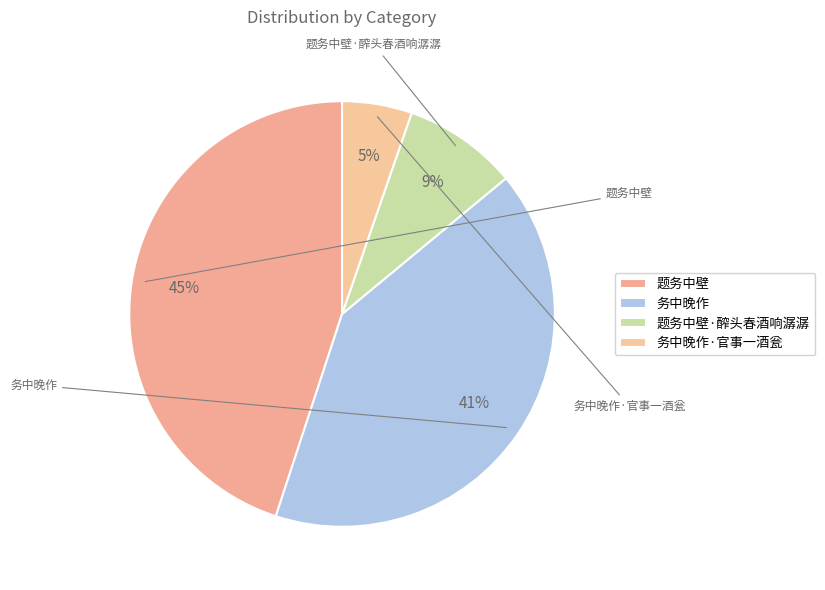

Approximately how many times larger is the value at 务中晚作 compared to 题务中壁?

0.9